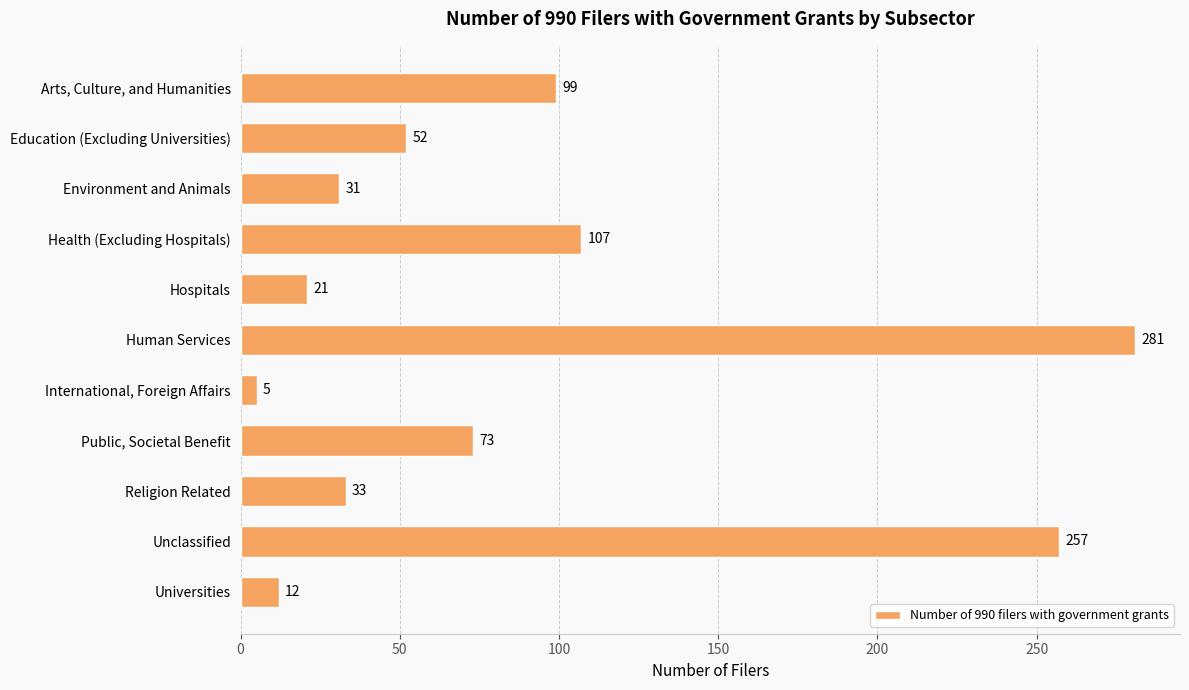

Rank the categories by value from highest to lowest.

Human Services, Unclassified, Health (Excluding Hospitals), Arts, Culture, and Humanities, Public, Societal Benefit, Education (Excluding Universities), Religion Related, Environment and Animals, Hospitals, Universities, International, Foreign Affairs